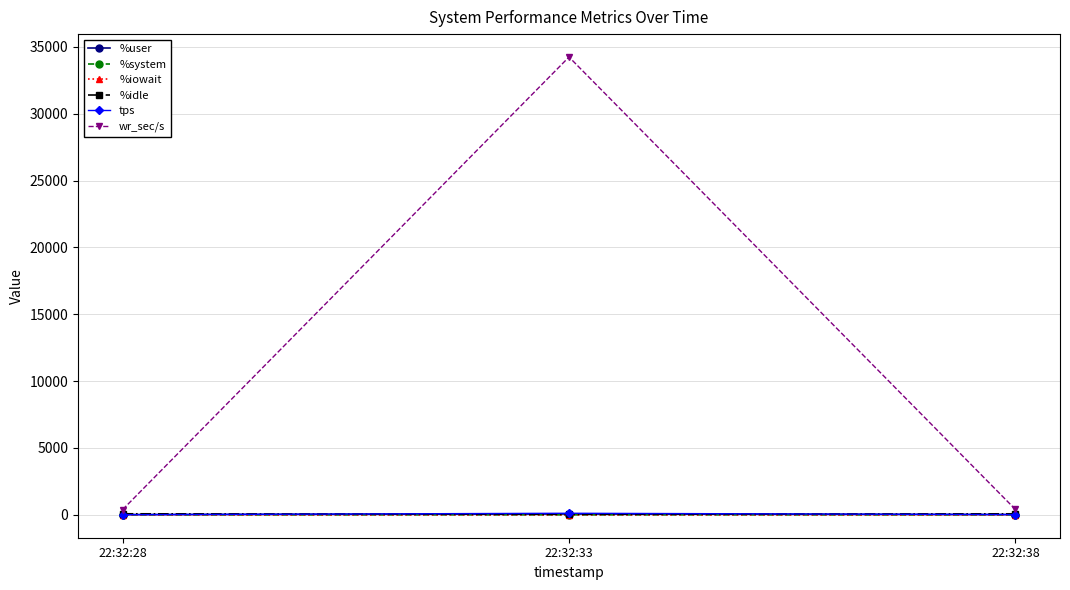

What is the maximum value shown in the chart?

34251.2